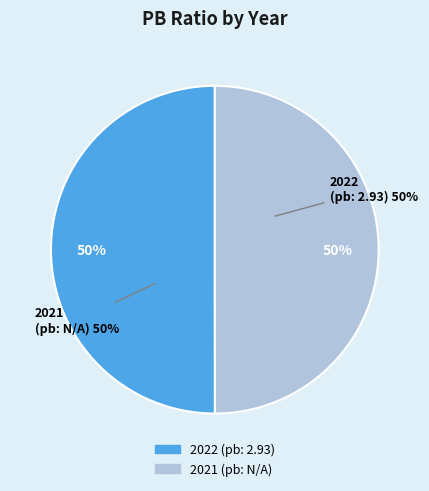

True or false: N/A accounts for 36% of the total.

False